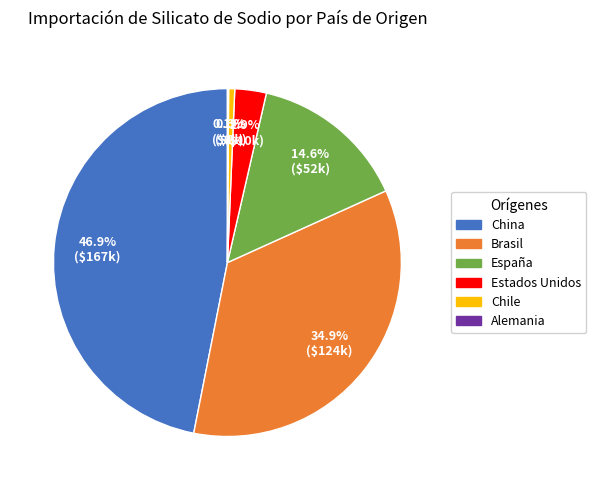

Do Brasil and Chile together represent more than half of the pie?

No